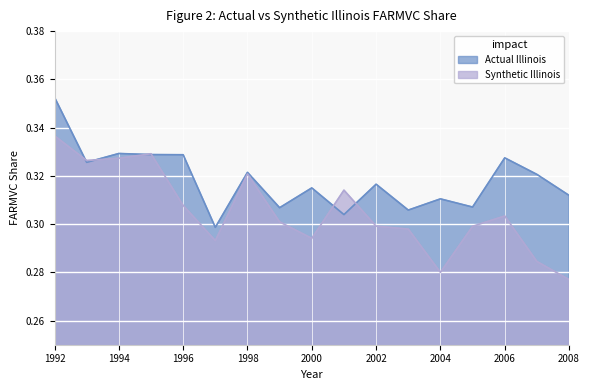

Is it true that Actual Illinois equals 0.2 at 2007?

False